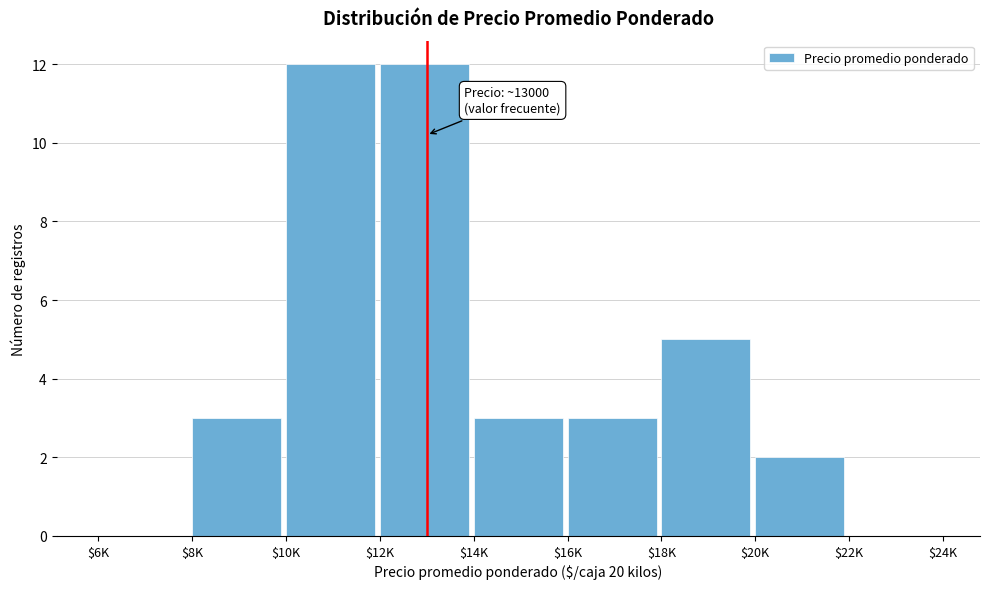

What is the maximum value shown in the chart?

12